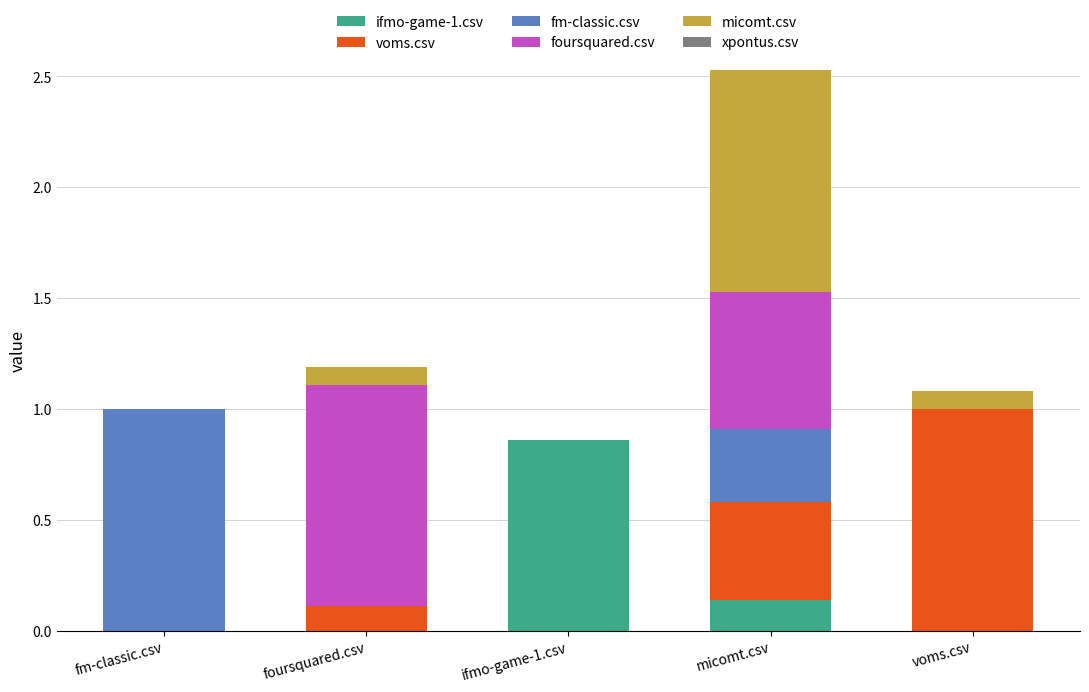

Which category has the highest value in the ifmo-game-1.csv series?

ifmo-game-1.csv